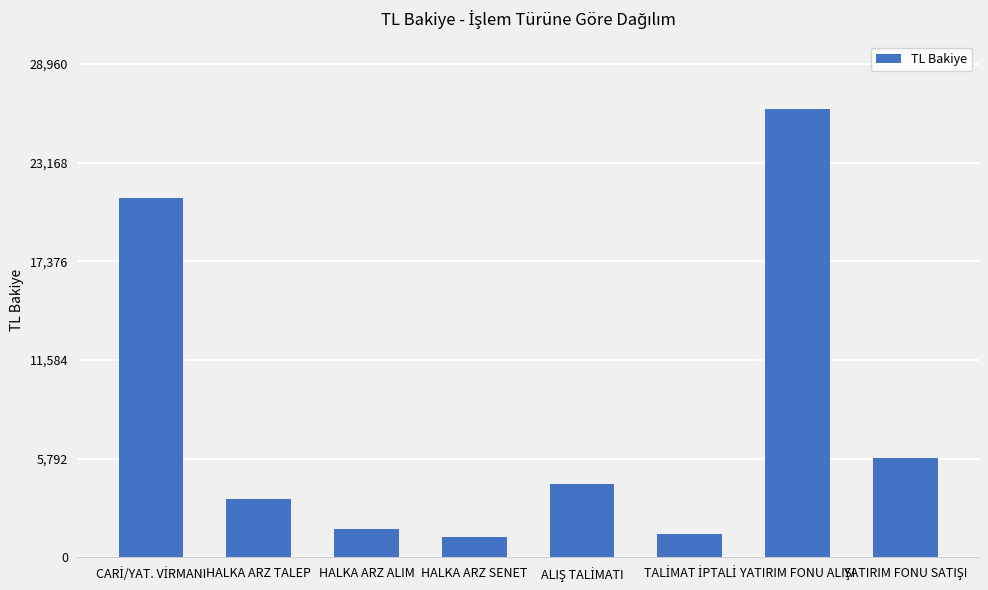

What is the sum of all values?

65098.5